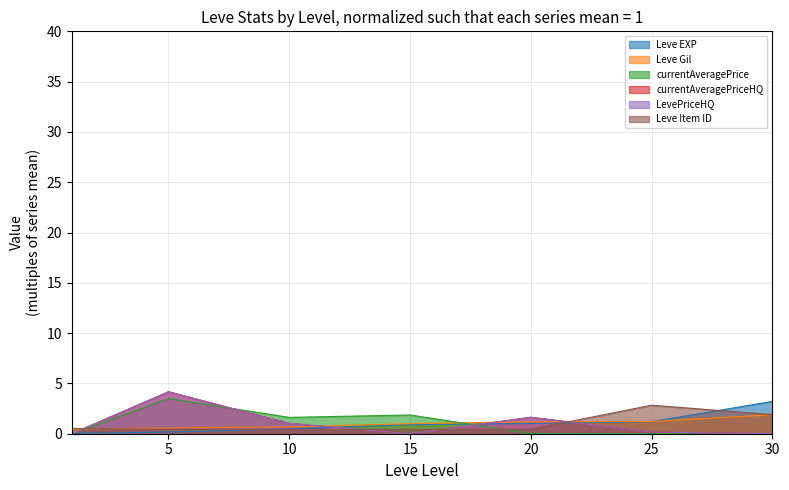

Does the chart have visible grid lines?

Yes